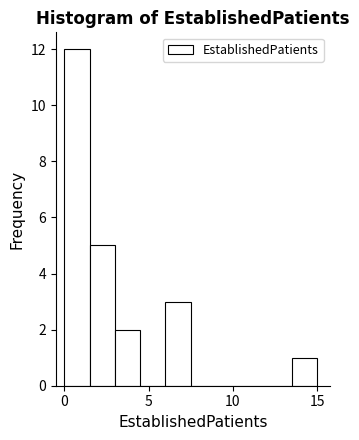

Read against the x-axis, roughly where is the centre of the tallest bar?

1.0